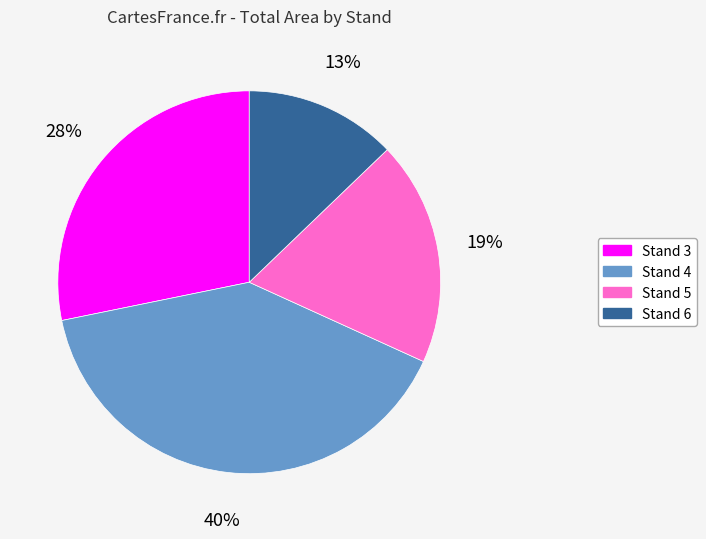

Rank the categories by value from highest to lowest.

Stand 4, Stand 3, Stand 5, Stand 6